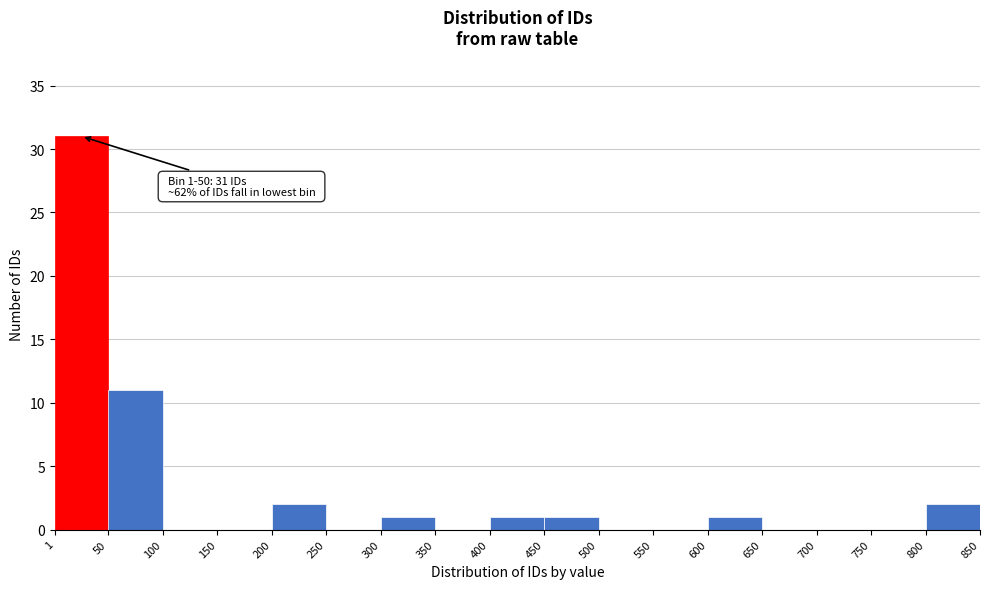

Over which range of the x-axis is the bar tallest?

1 to 50